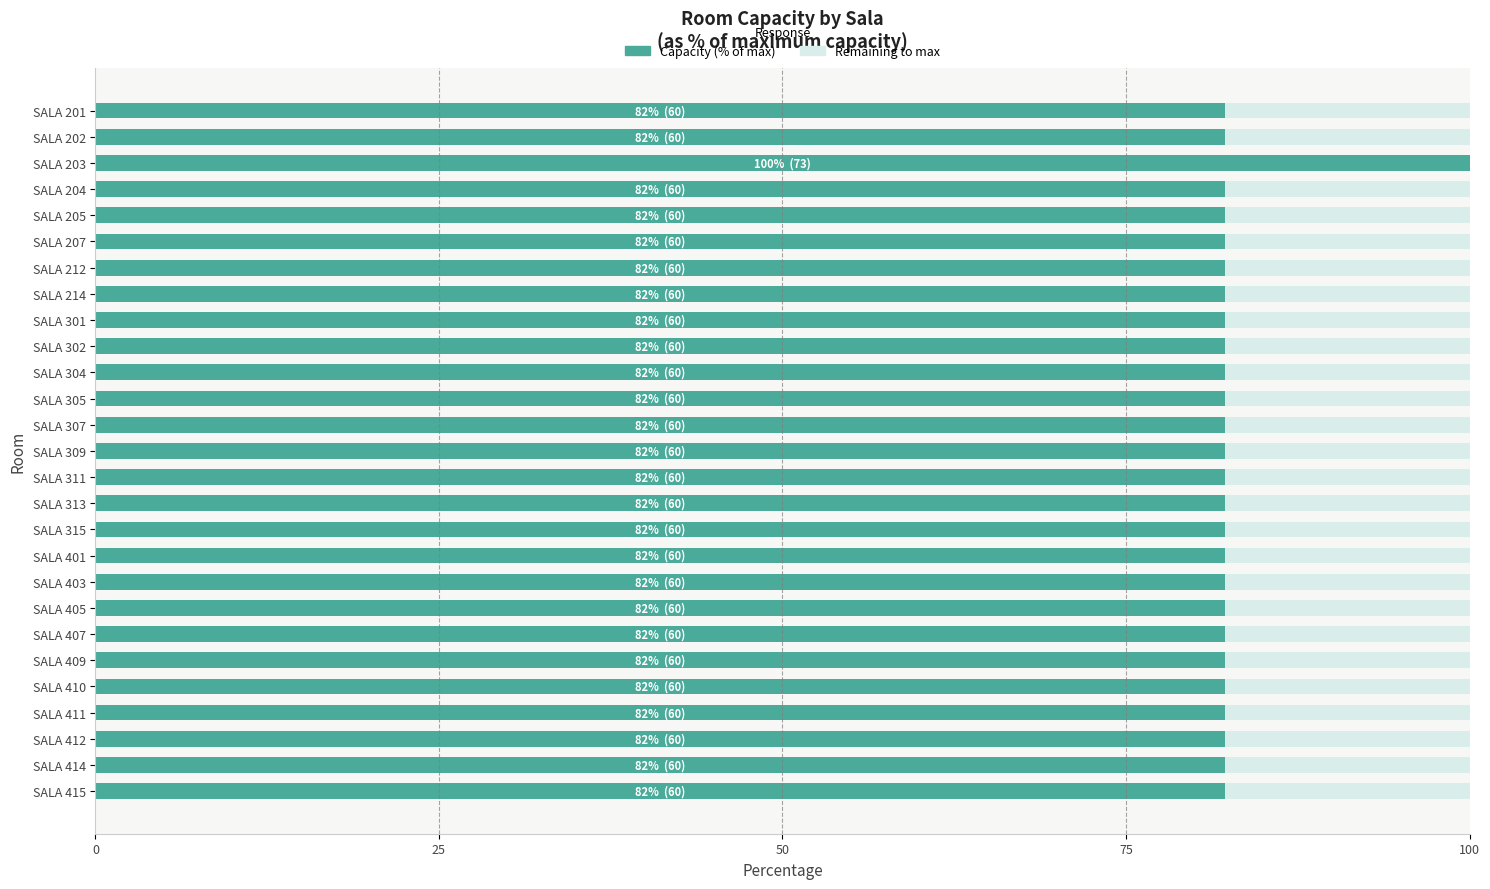

What is the total value across all series at SALA 204?

100.0